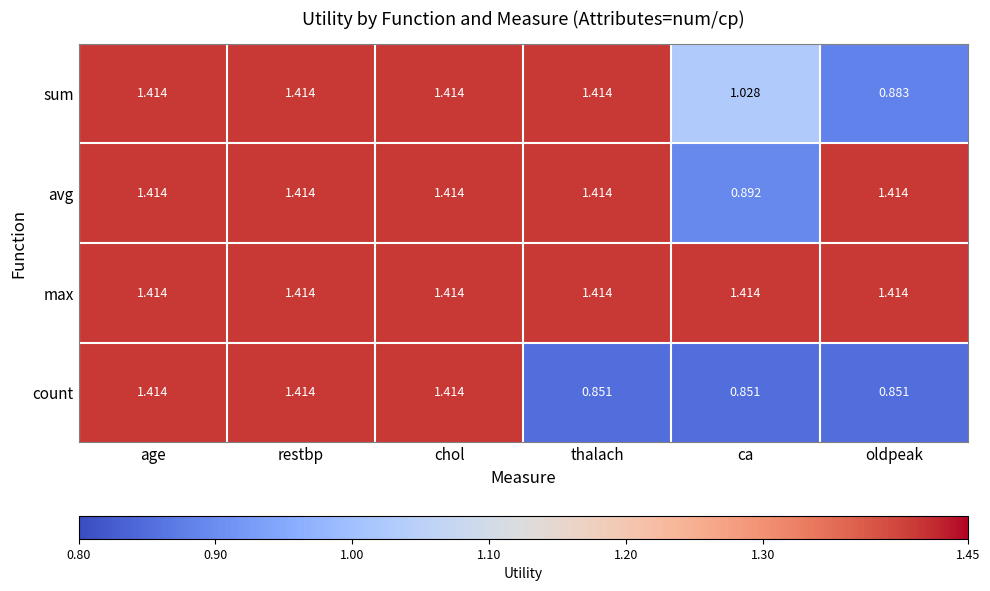

Which series has the widest spread of values?

count